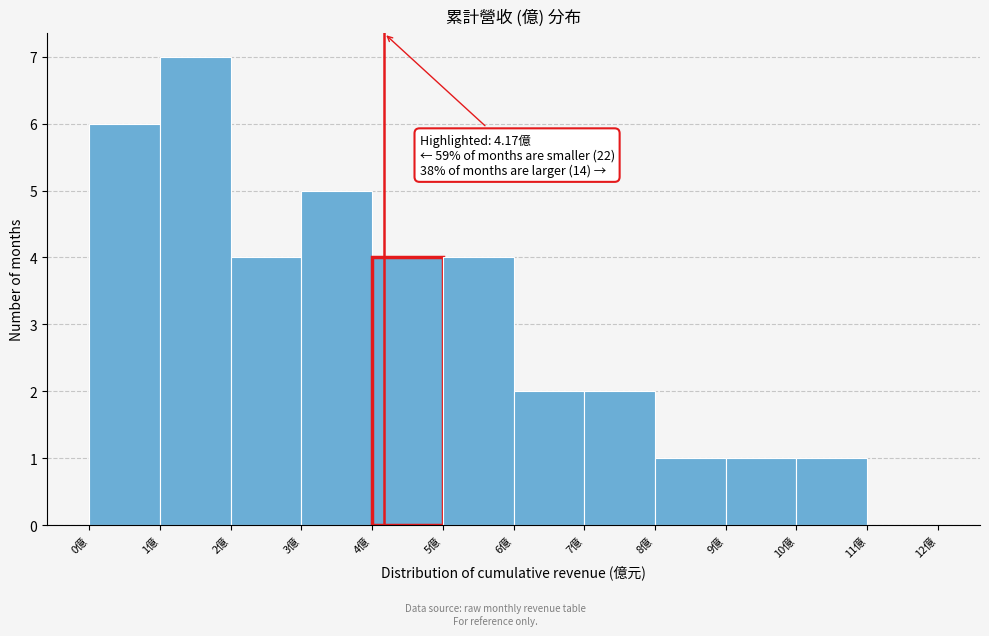

Which range on the x-axis has the tallest bar?

1 to 2